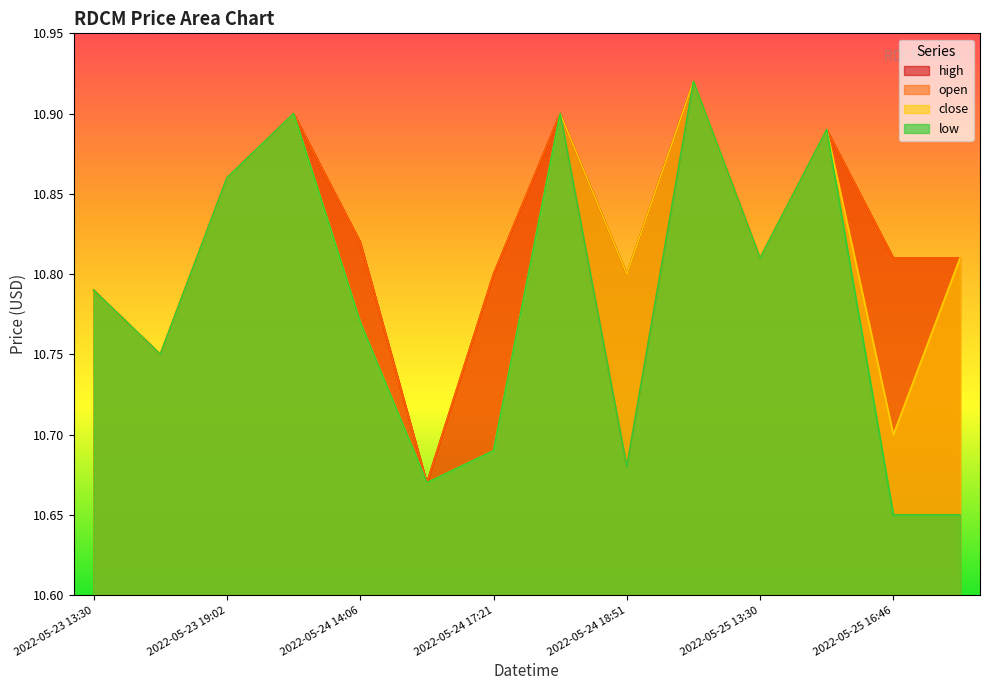

Which series has the largest range (max minus min)?

low